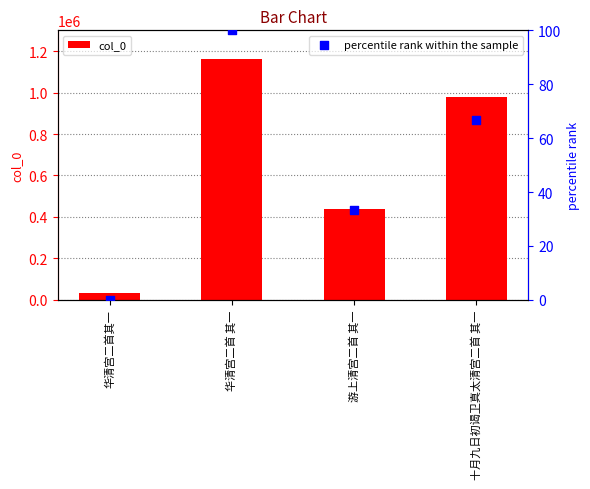

Is the value of percentile rank within the sample at 华清宫二首 其一 greater than the value of col_0 at 游上清宫二首 其一?

No